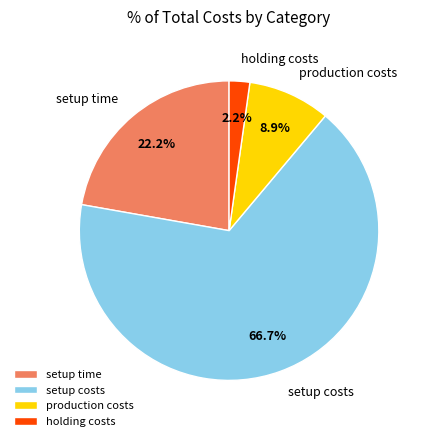

To the nearest percent, what is the difference between the largest and smallest slice percentages?

64%